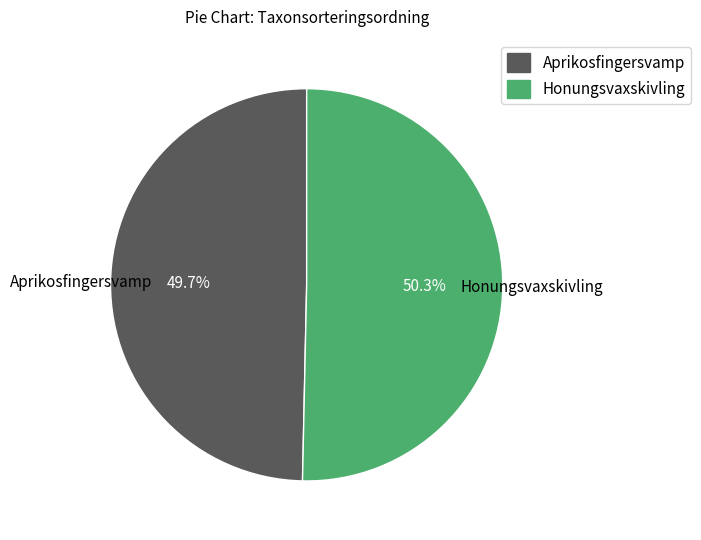

Is Aprikosfingersvamp the majority of the pie?

No